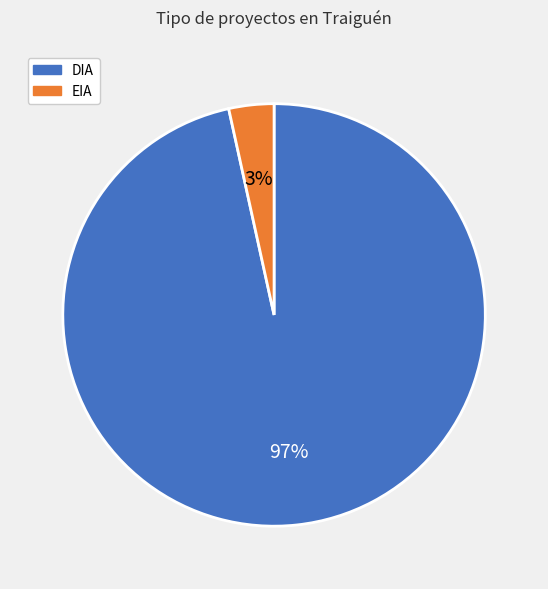

To the nearest percent, what is the combined percentage of DIA and EIA?

100%